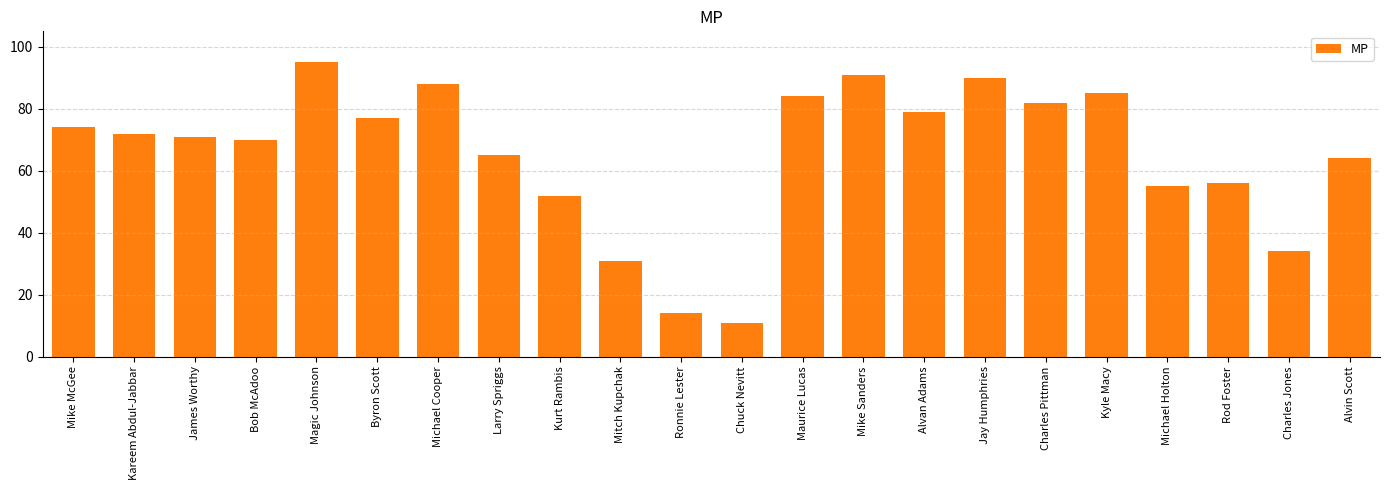

At which label does the data first exceed 72?

Mike McGee